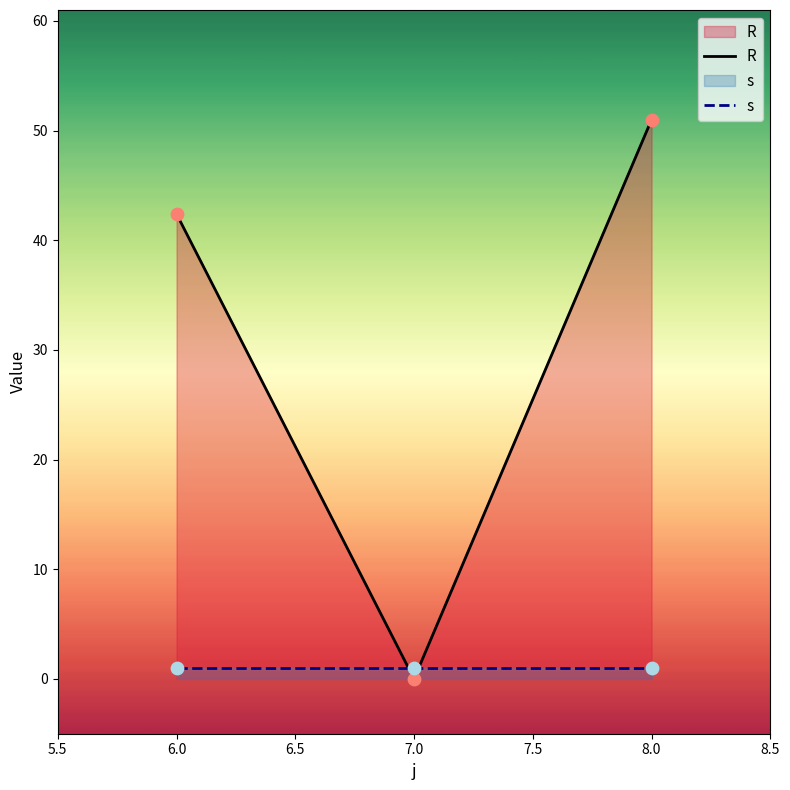

Which series has the widest spread of Y values?

R